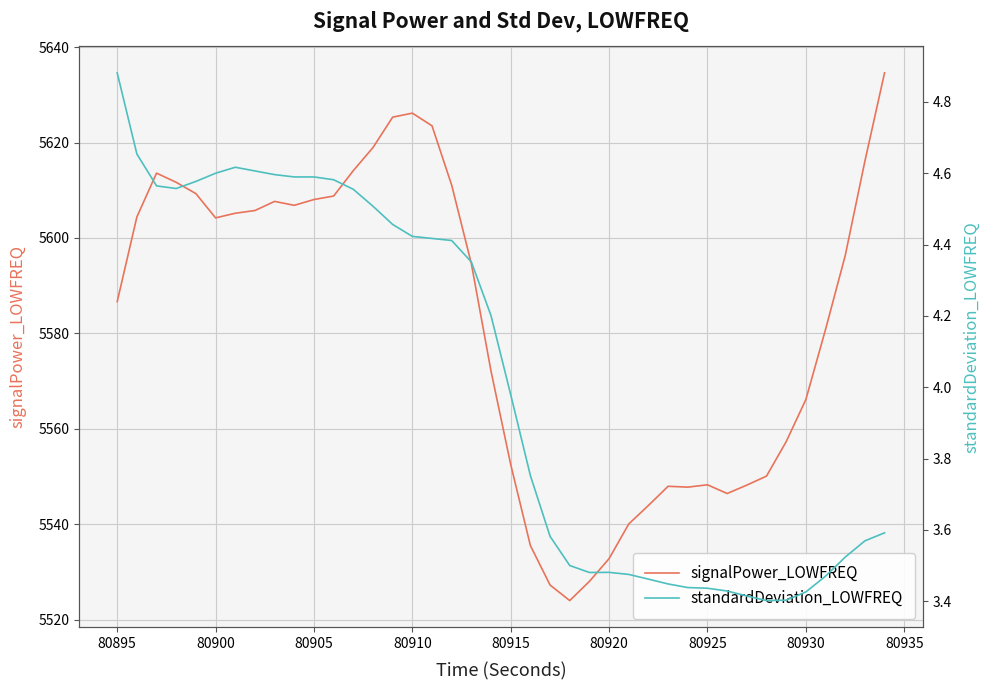

What is the highest value of the signalPower_LOWFREQ series?

5634.6